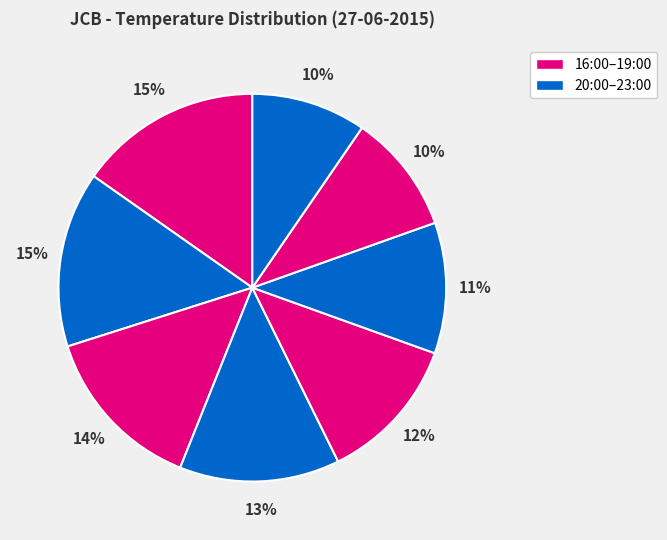

How many slices are in this pie chart?

8